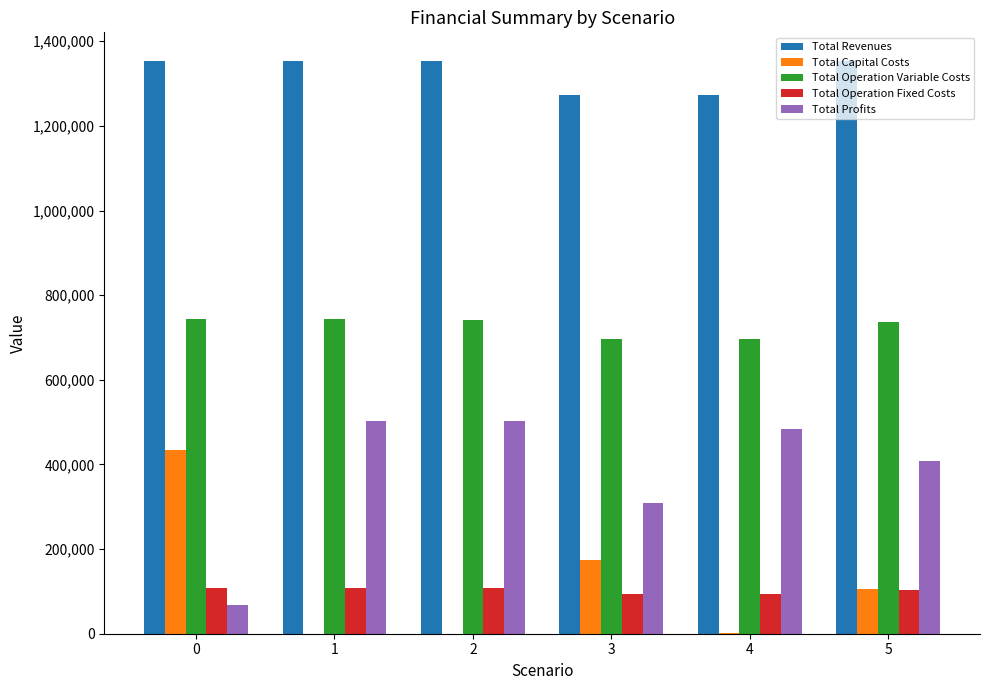

What is the maximum value shown in the chart?

1353367.4